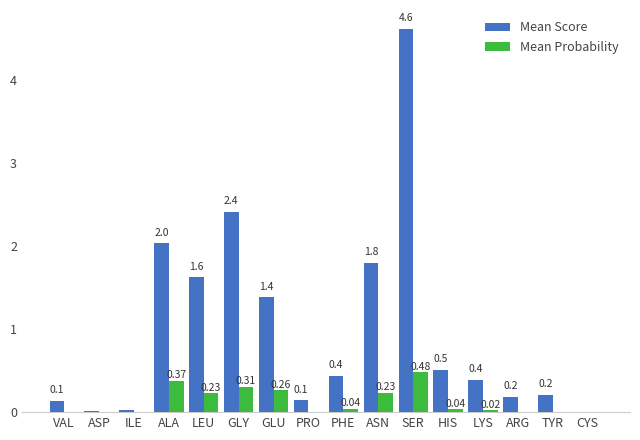

Between VAL and LEU, which series saw the biggest shift?

Mean Score